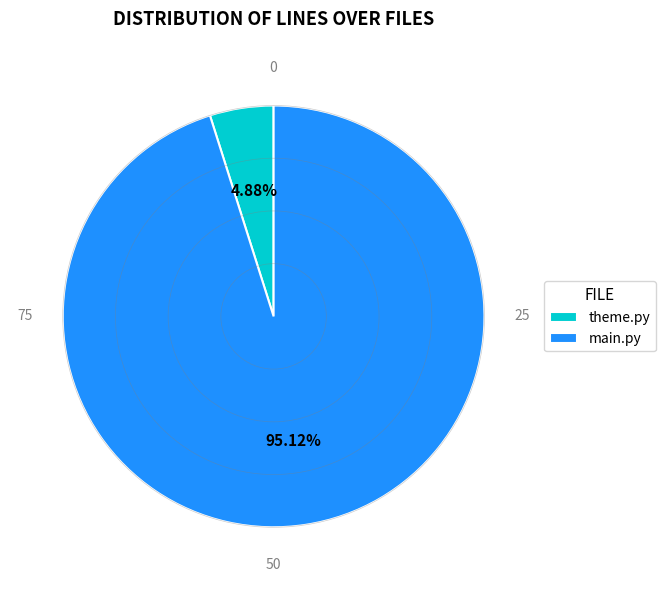

The main.py slice represents 95% of the pie. True or false?

True